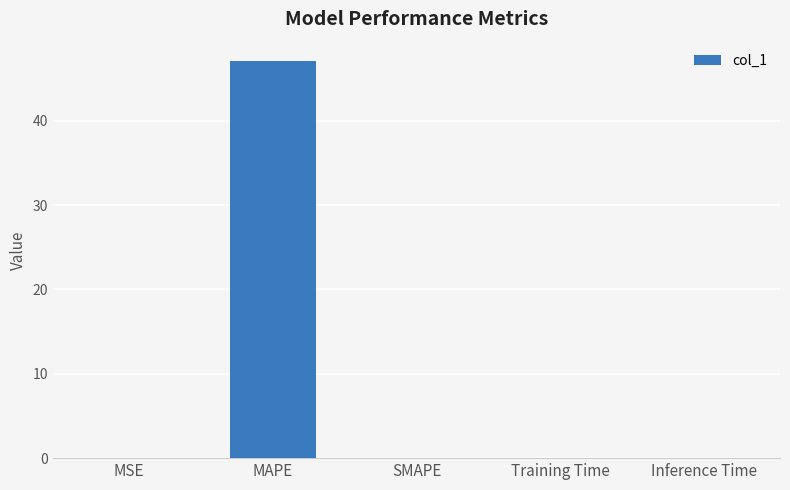

What is the change in value from MAPE to SMAPE?

-47.0